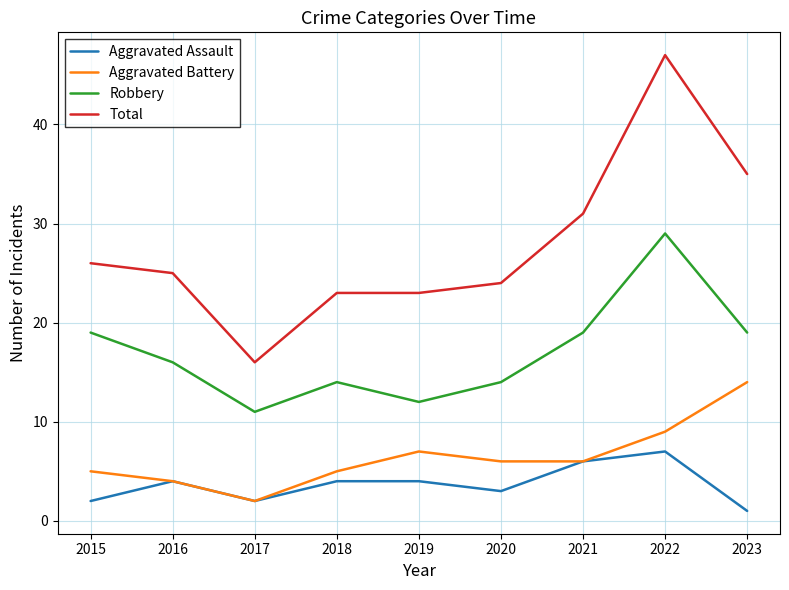

What is the spread (max minus min) of values at 2022?

40